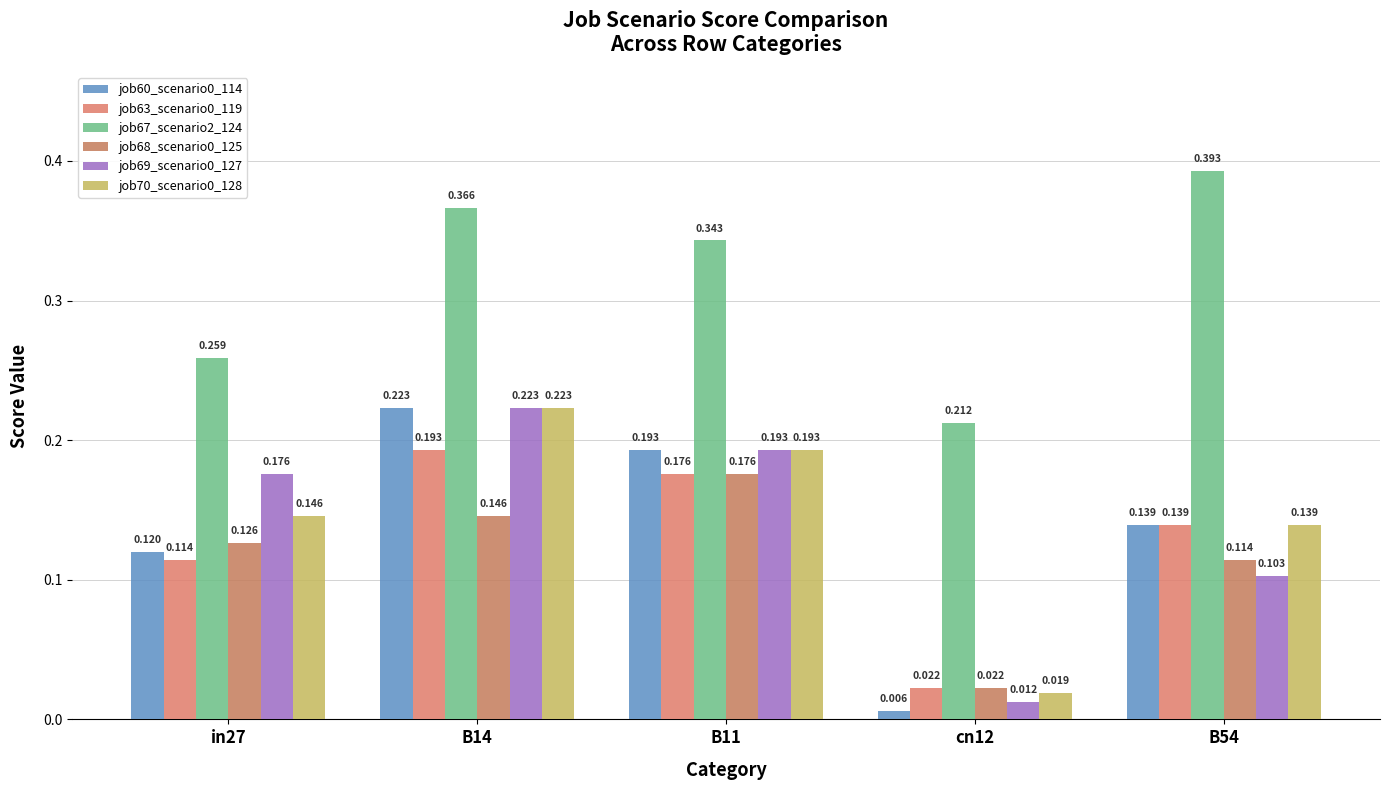

Between in27 and cn12, which is larger?

in27